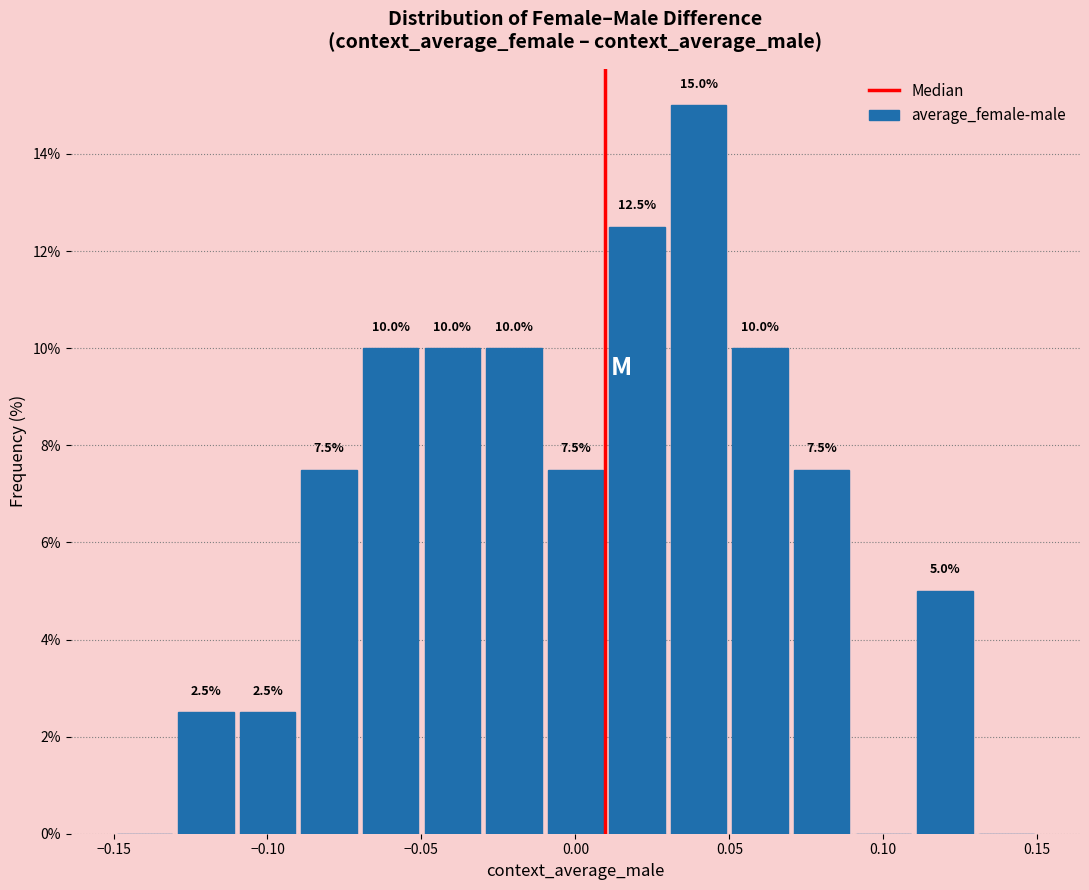

Which range on the x-axis has the tallest bar?

0.03 to 0.05